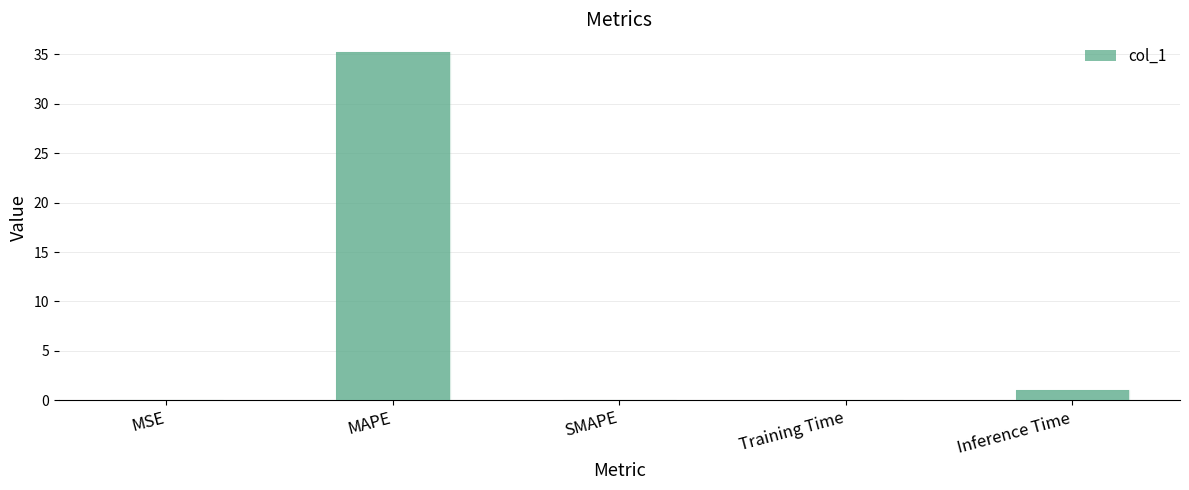

Between MSE and MAPE, which is larger?

MAPE